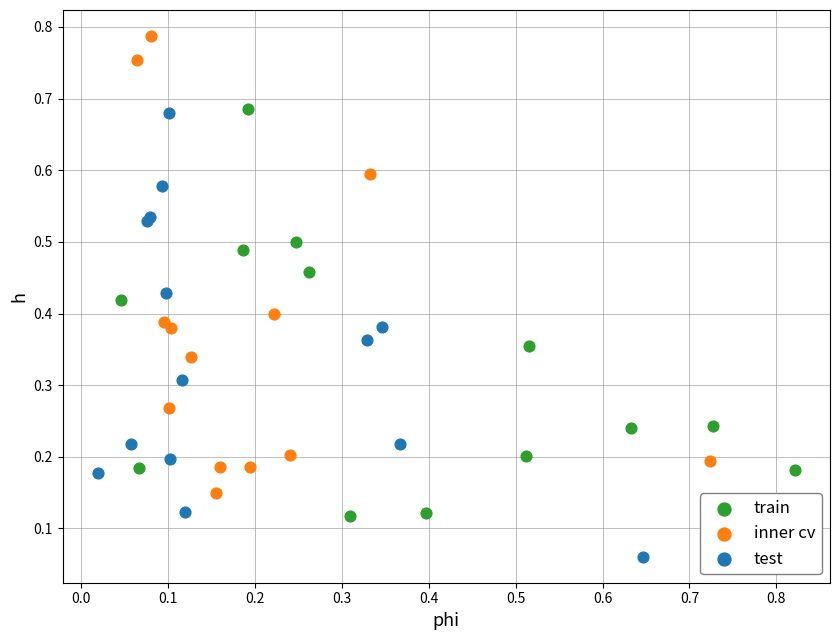

Which series reaches the minimum Y coordinate?

test